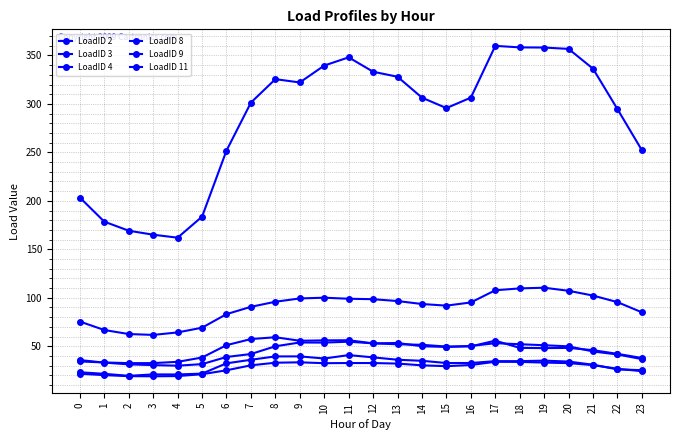

How many lines are shown in the chart?

6